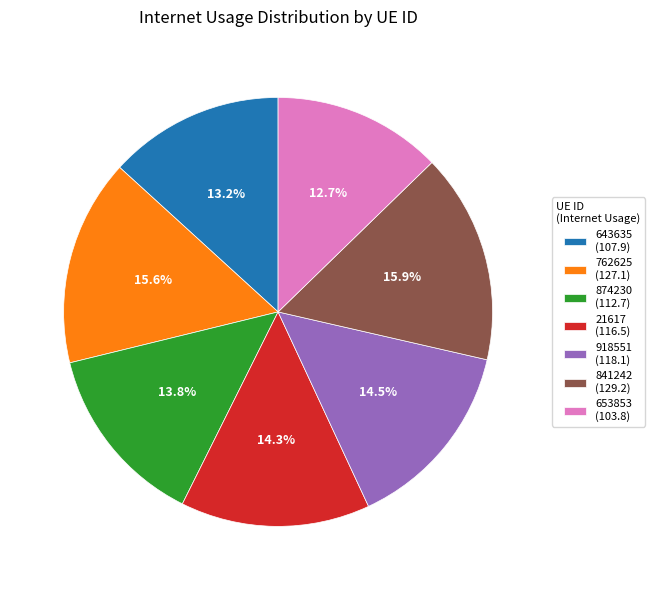

What is the smallest slice in the pie chart?

653853